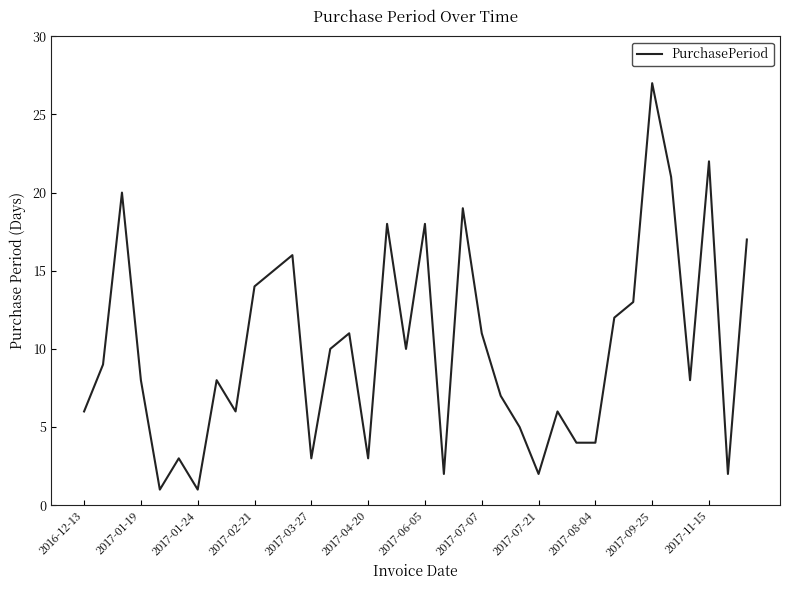

How many categories are shown in the chart?

36